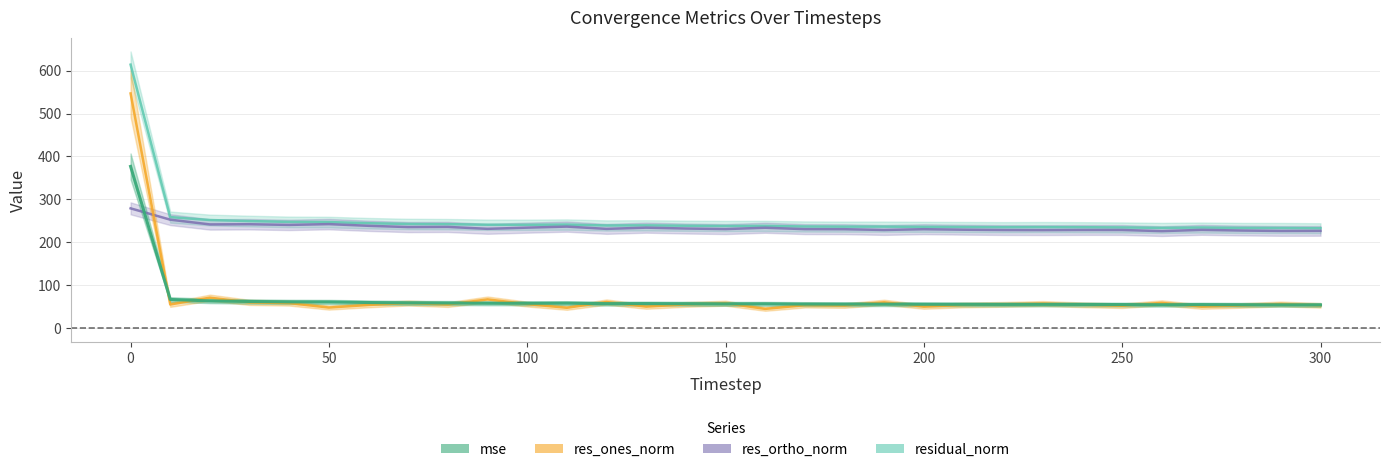

Count the number of categories in the chart.

31